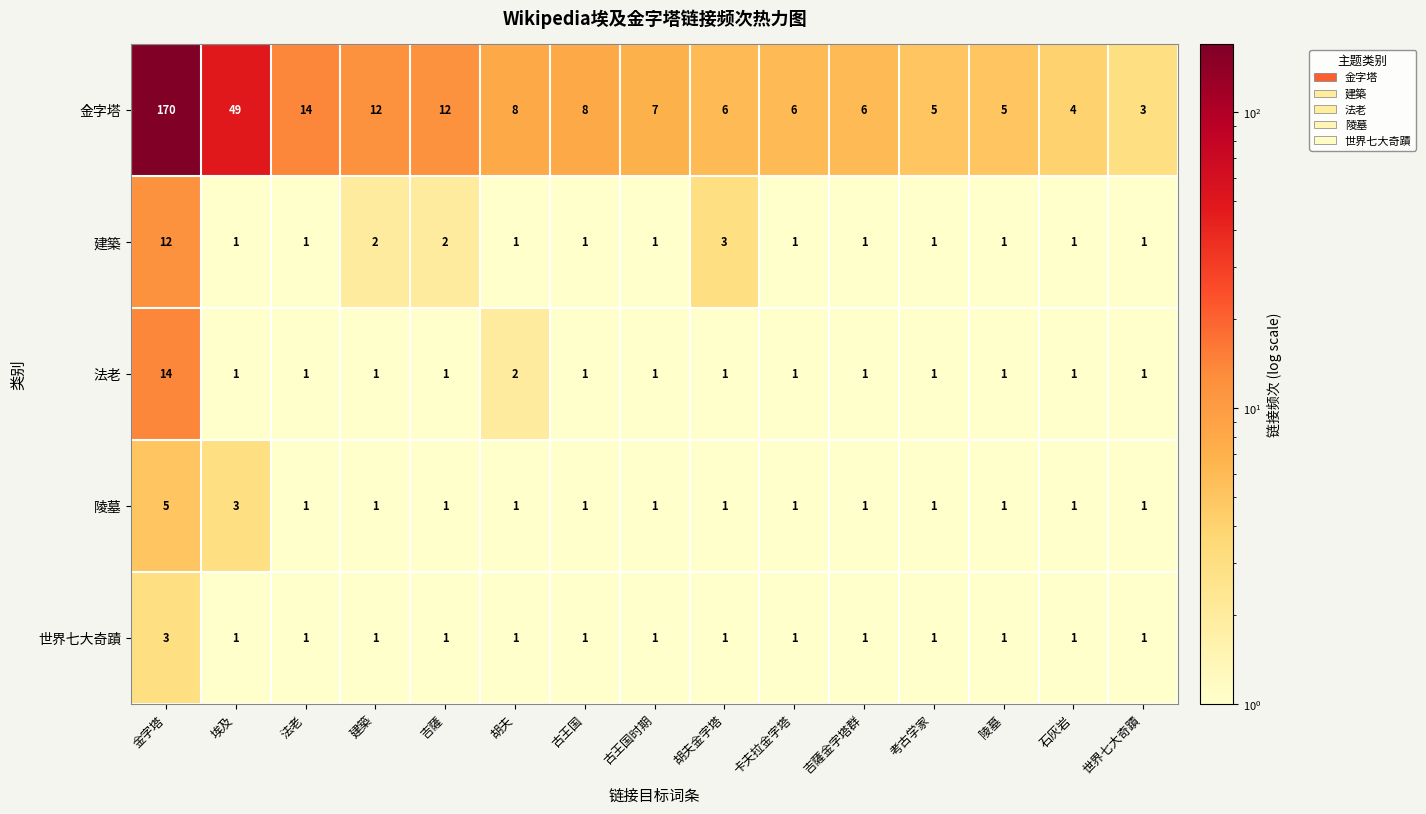

True or false: 建築 has a value of 0 at 考古学家.

False